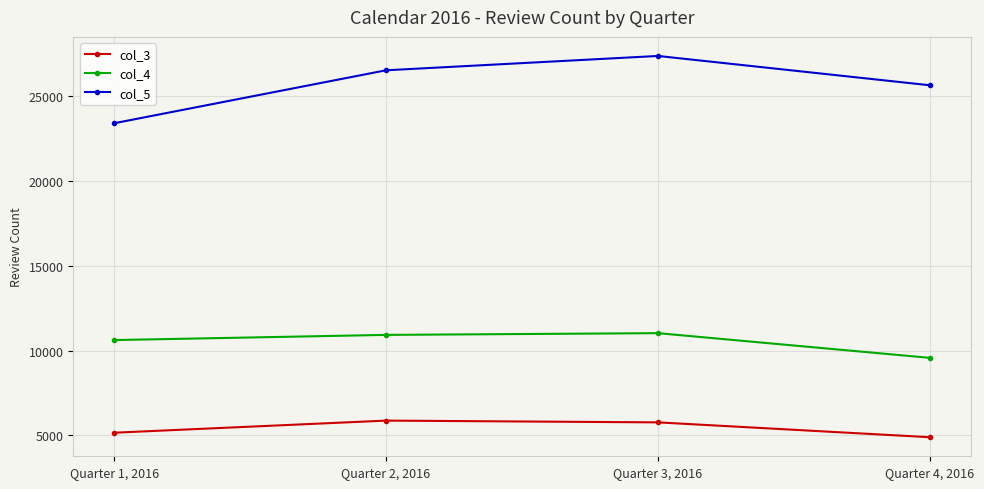

What is the difference between the second highest and minimum values in the col_3 series?

876